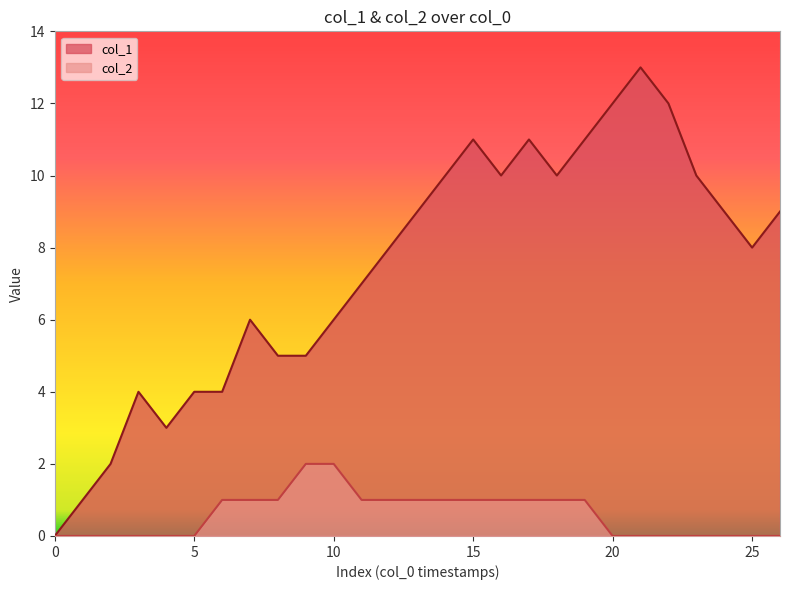

How many col_2 values are between 0 and 1?

25